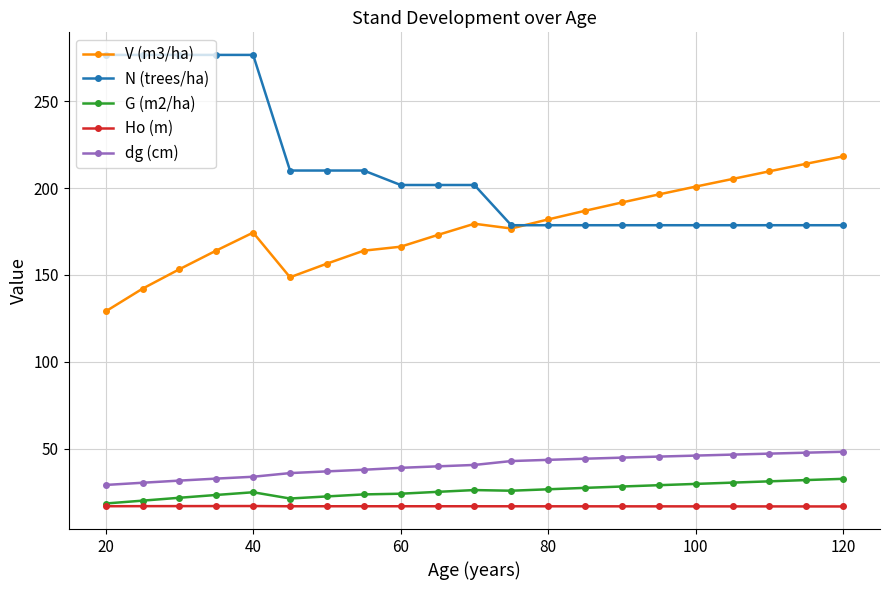

List the series in order of their peak value, highest first.

N (trees/ha), V (m3/ha), dg (cm), G (m2/ha), Ho (m)